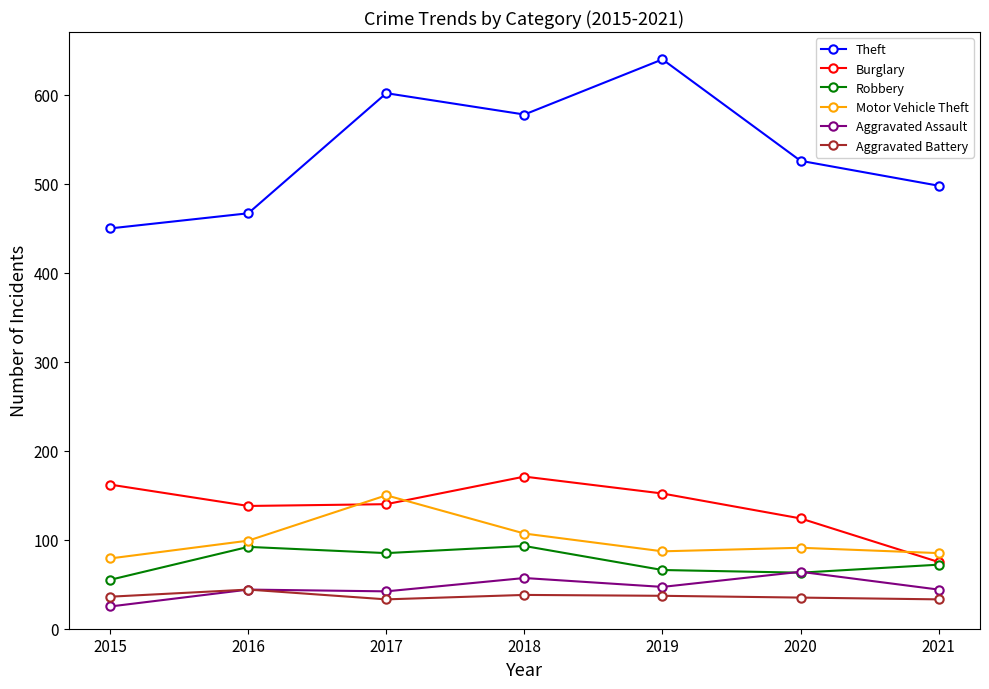

The value of Motor Vehicle Theft at 2017 is 150. True or false?

True